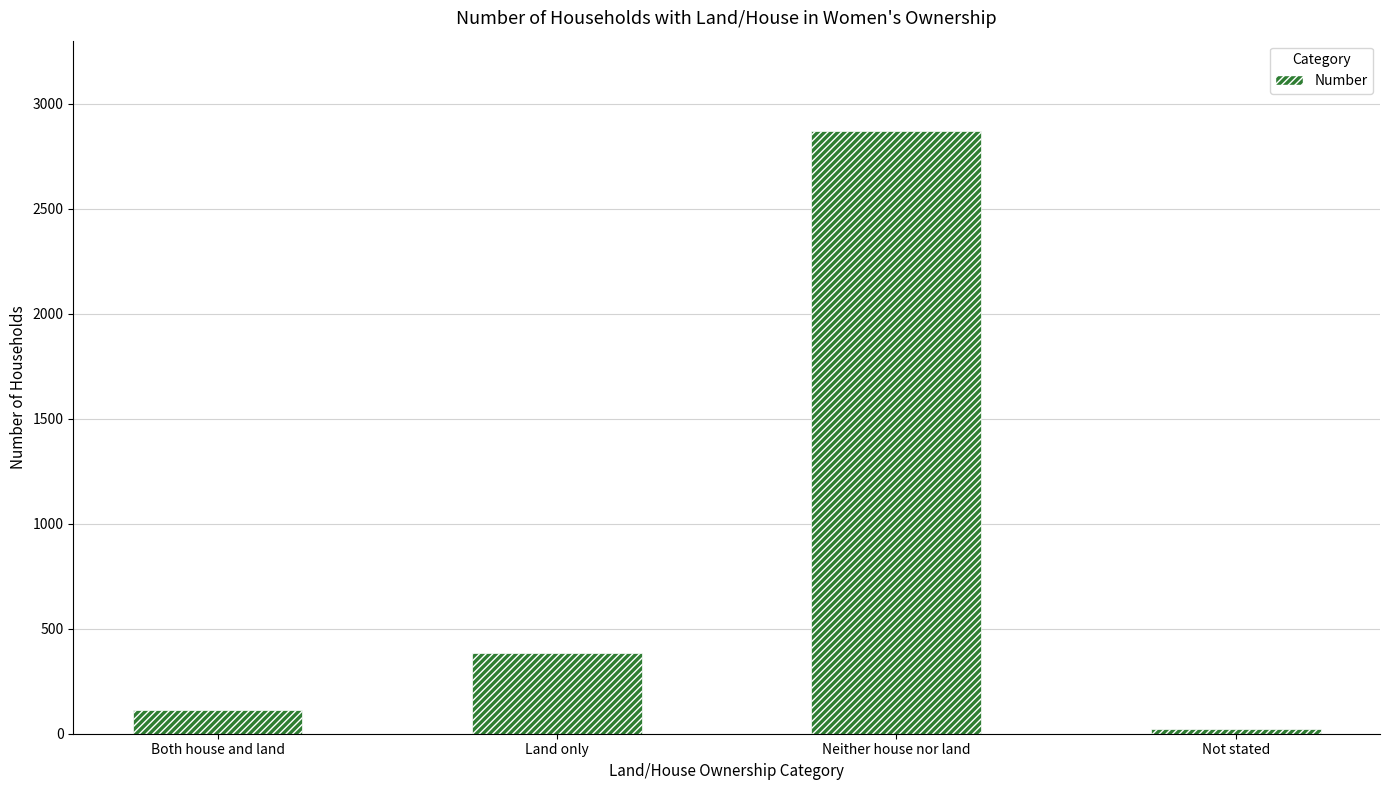

Reading right to left, what are all the values shown in this chart?

Not stated=21	Neither house nor land=2869	Land only=385	Both house and land=113